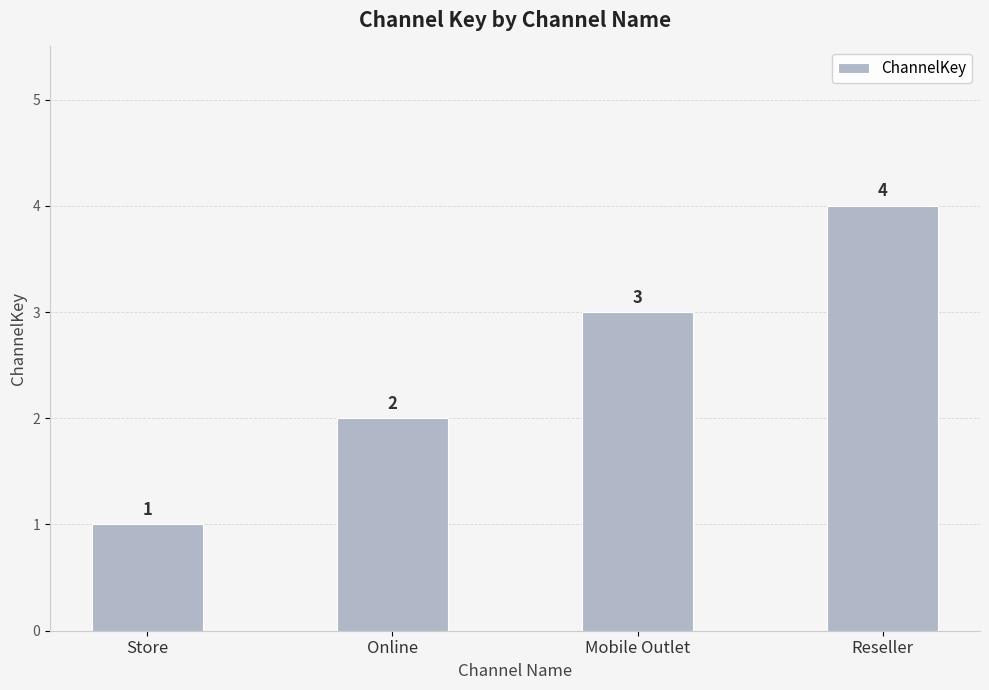

Count the values in the range 2 to 4.

3